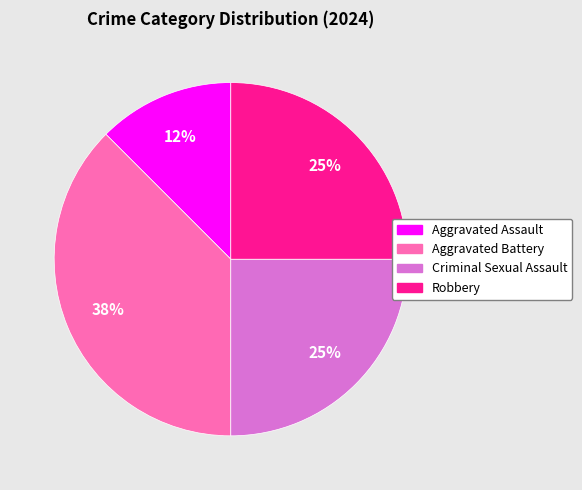

Combined, do Criminal Sexual Assault and Aggravated Assault account for over 50%?

No